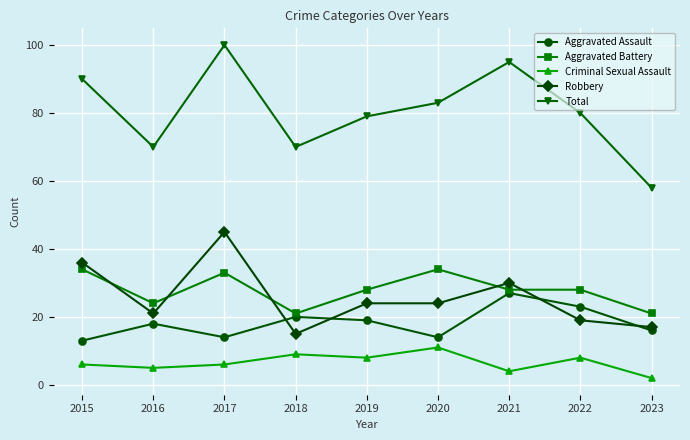

Is it true that Robbery equals 8 at 2019?

False